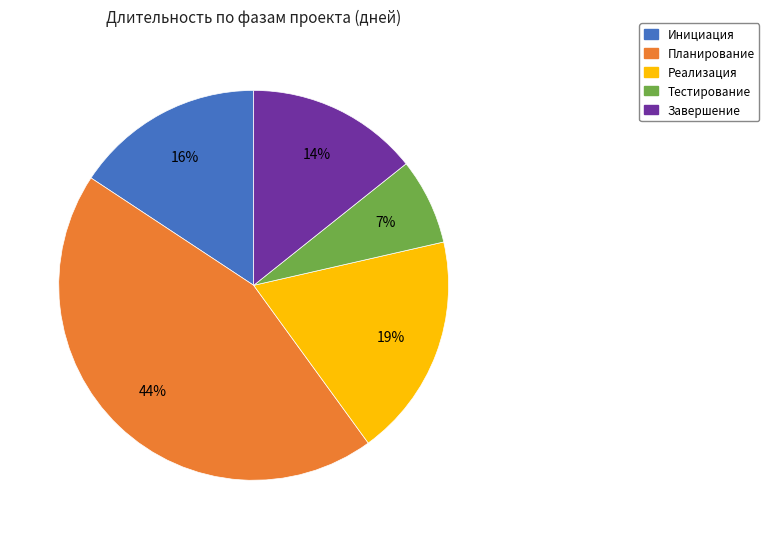

Count the number of slices in the pie.

5